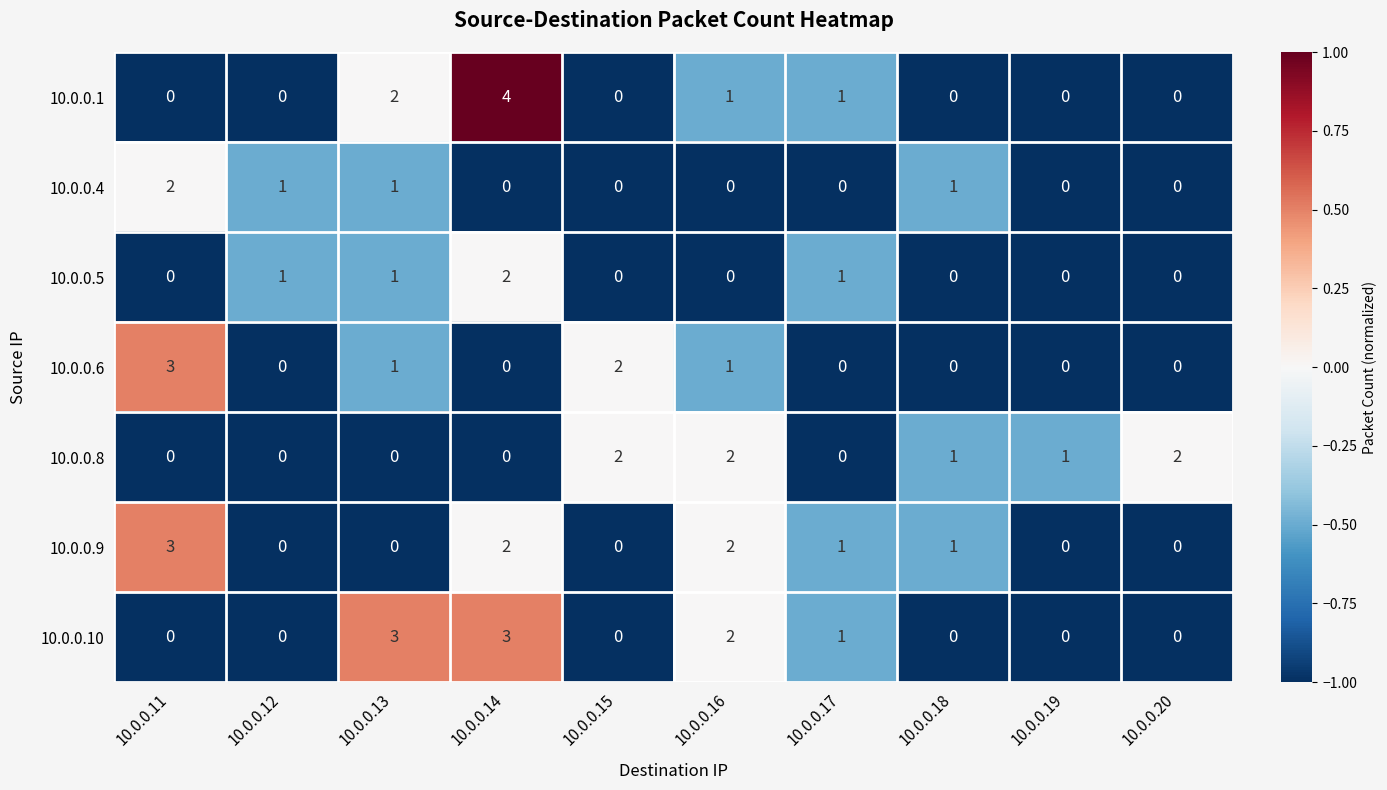

Which series has the widest spread of values?

10.0.0.1